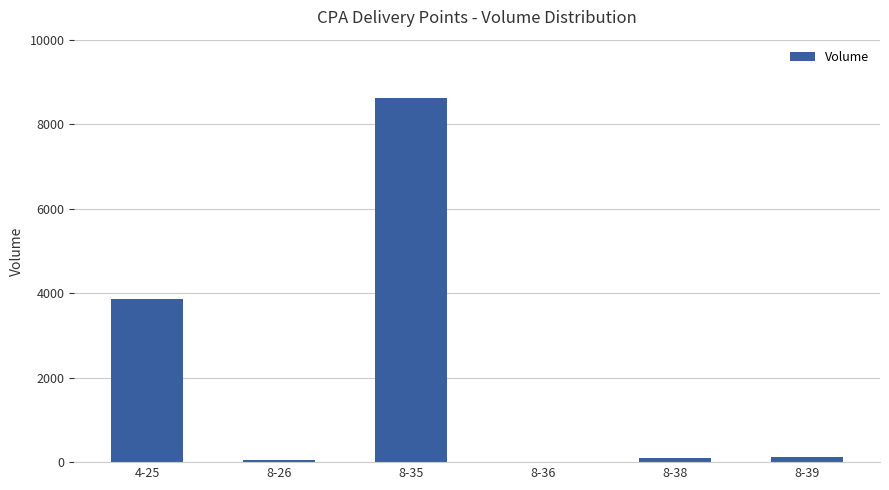

What is the sum of all values?

12776